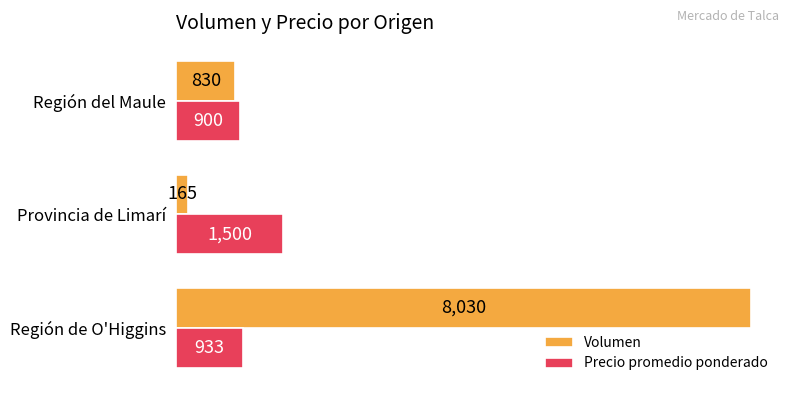

Which series has the widest spread of values?

Volumen